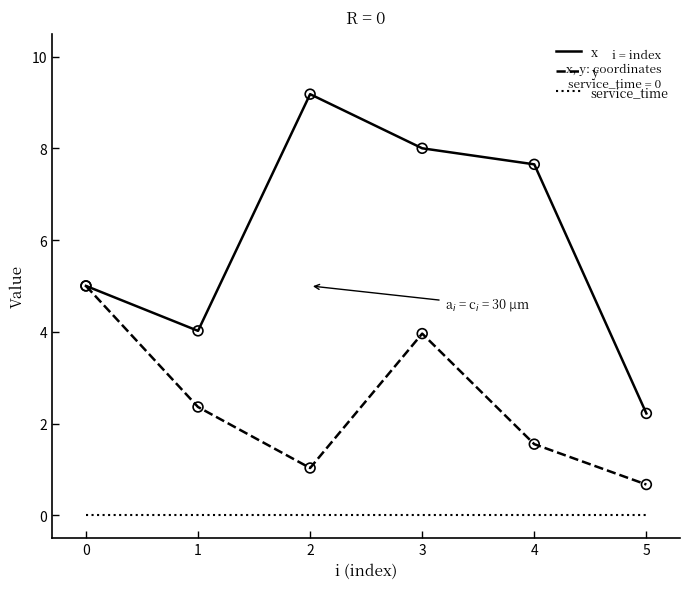

At which category is the sum across all series the highest?

3